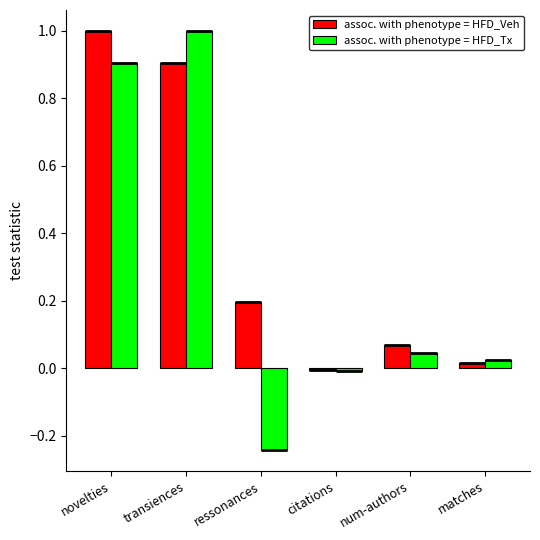

Reading right to left, transcribe all the data shown in this chart.

assoc. with phenotype = HFD_Veh: matches=0.0	num-authors=0.1	citations=-0.0	ressonances=0.2	transiences=0.9	novelties=1.0
assoc. with phenotype = HFD_Tx: matches=0.0	num-authors=0.0	citations=-0.0	ressonances=-0.2	transiences=1.0	novelties=0.9